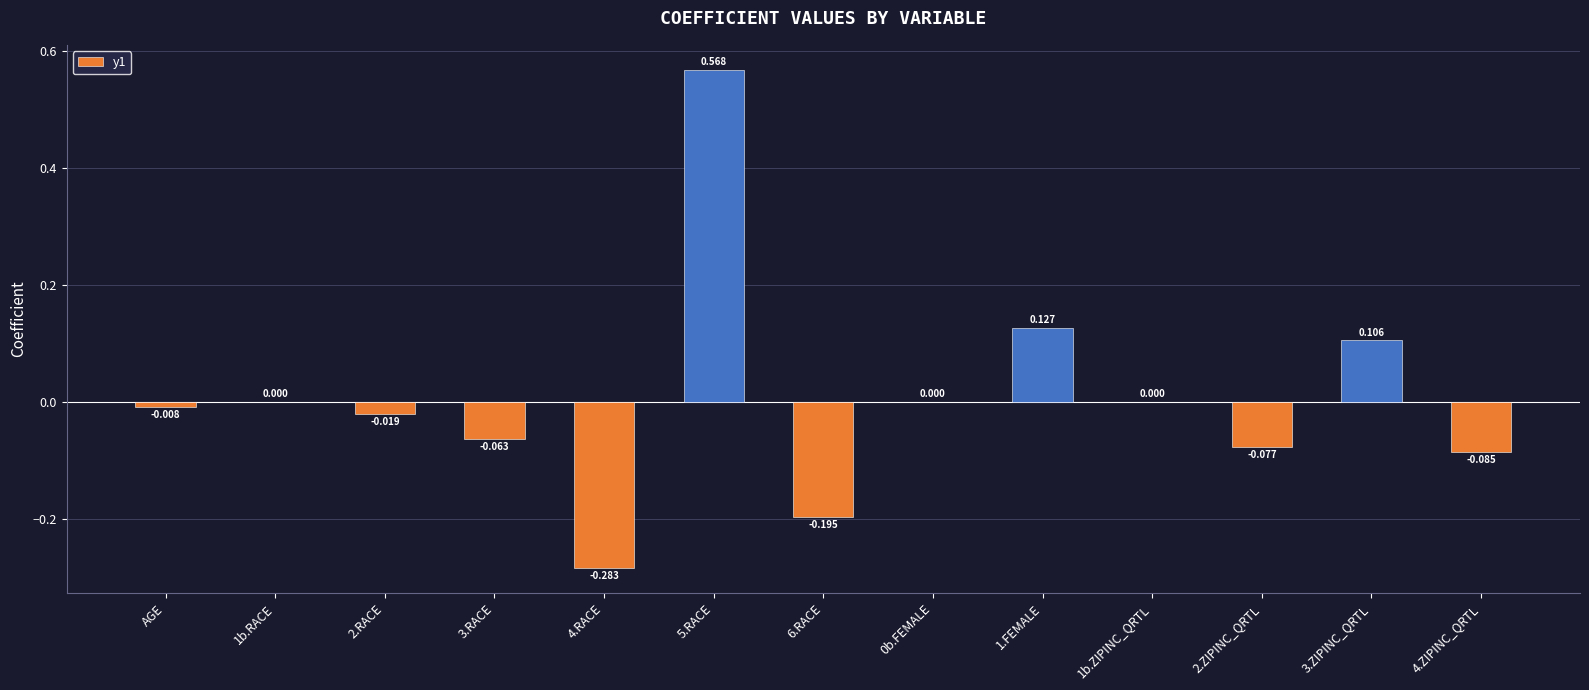

What position from the right is 1b.RACE?

12